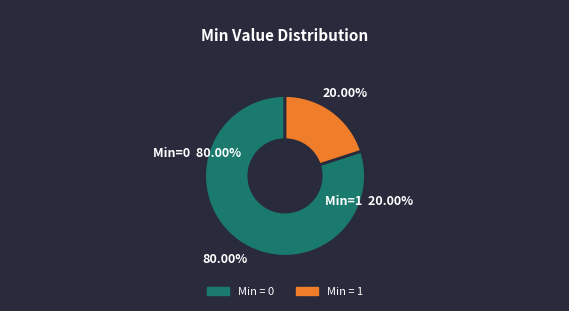

Is Extension.value[x] the majority of the pie?

No